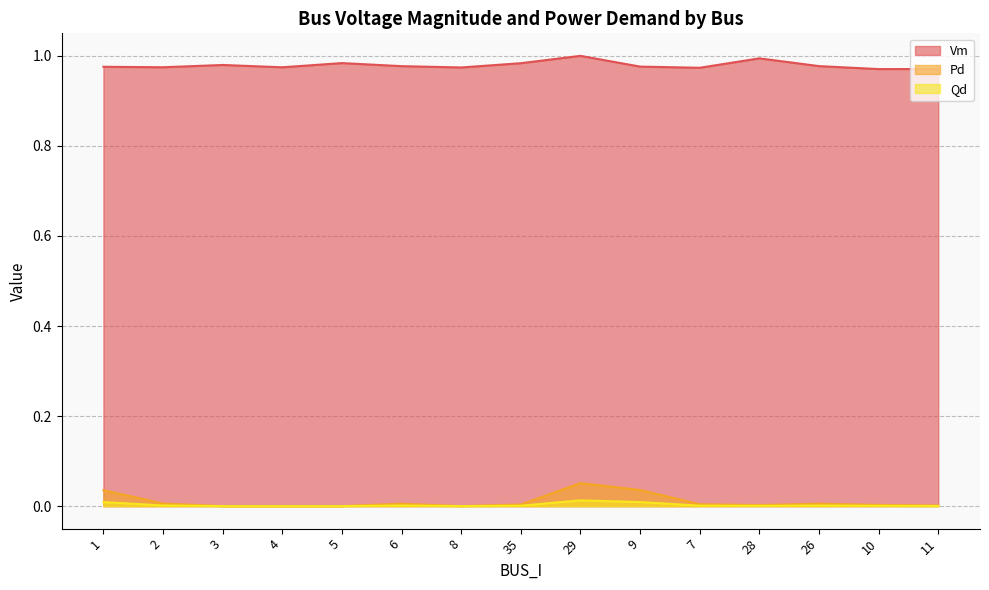

Reading left to right, list all the values displayed in this chart.

Vm: 1=1.0	2=1.0	3=1.0	4=1.0	5=1.0	6=1.0	8=1.0	35=1.0	29=1.0	9=1.0	7=1.0	28=1.0	26=1.0	10=1.0	11=1.0
Pd: 1=0.0	2=0.0	3=0.0	4=0.0	5=0.0	6=0.0	8=0.0	35=0.0	29=0.1	9=0.0	7=0.0	28=0.0	26=0.0	10=0.0	11=0.0
Qd: 1=0.0	2=0.0	3=0.0	4=0.0	5=0.0	6=0.0	8=0.0	35=0.0	29=0.0	9=0.0	7=0.0	28=0.0	26=0.0	10=0.0	11=0.0